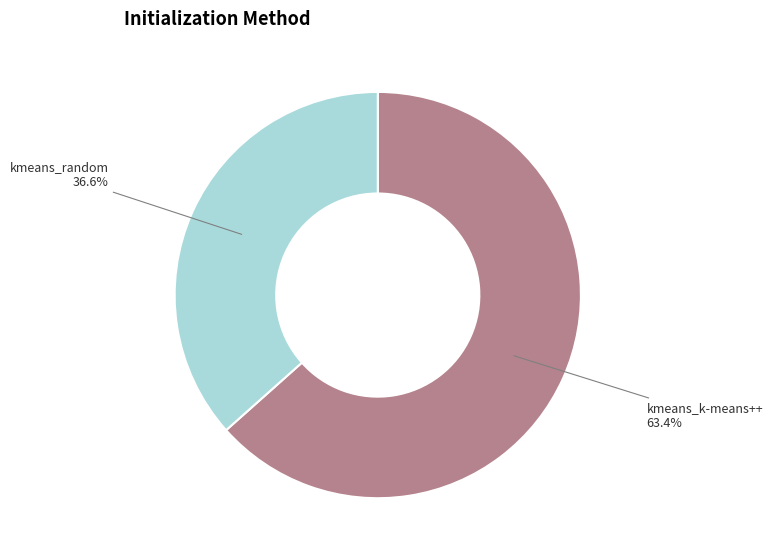

To the nearest percent, what is the difference between the kmeans_random and kmeans_k-means++ slice percentages?

27%